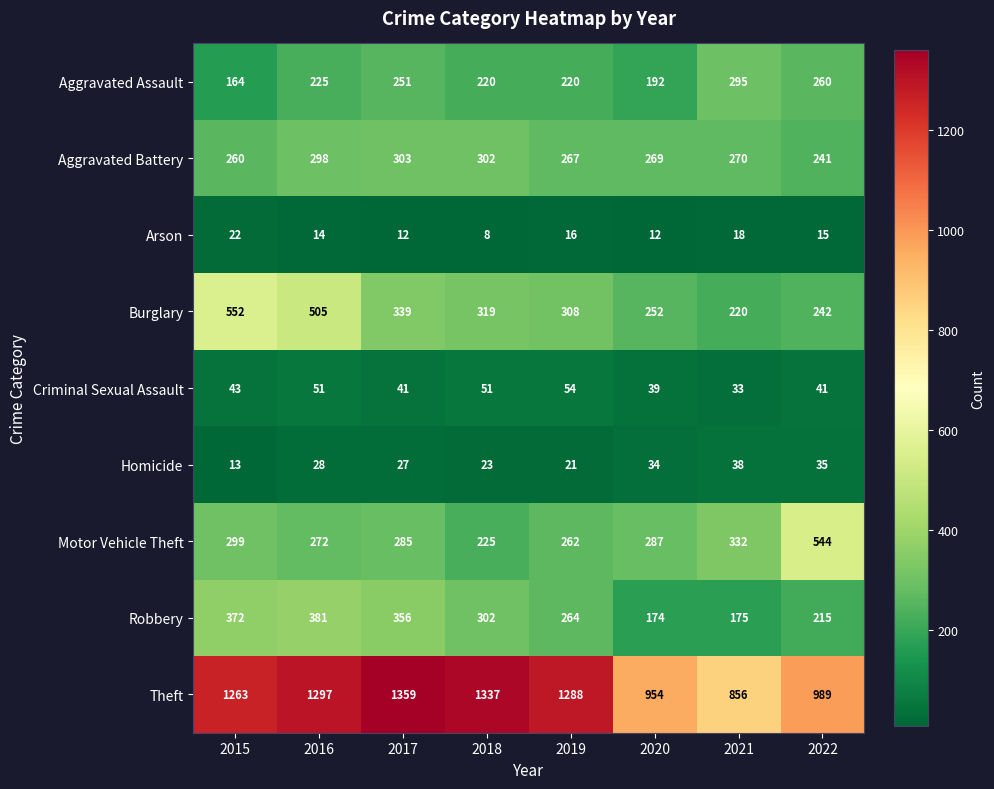

Which series has the largest range (max minus min)?

Theft